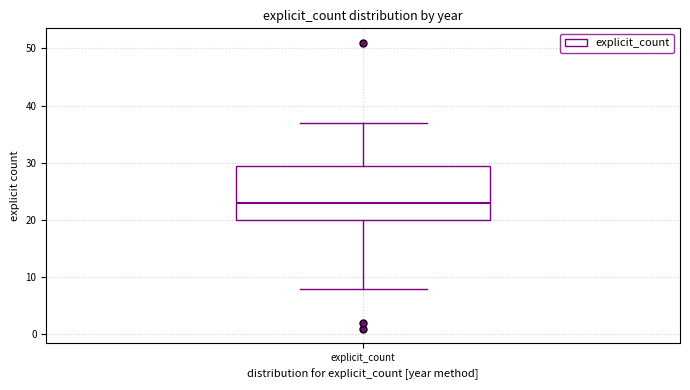

Where does the lower whisker of the box for explicit_count end on the y-axis? The values are not printed on the chart, so give them approximately, as read against the axis.

8